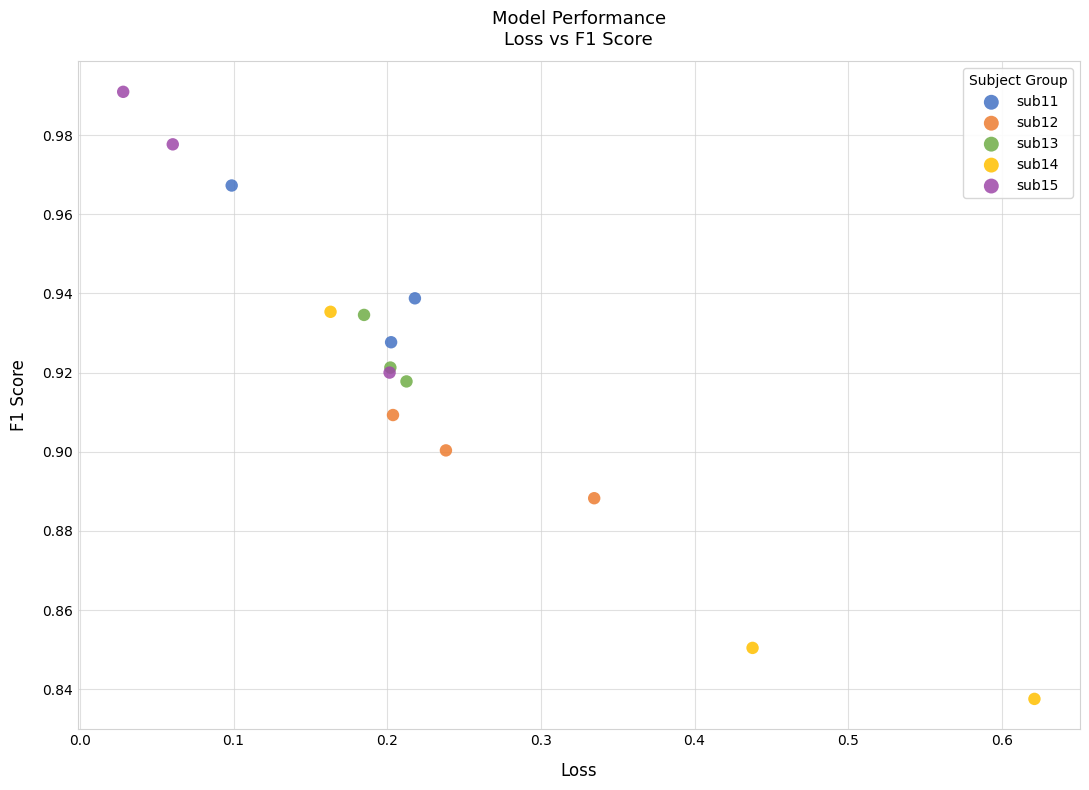

Which series contains the lowest Y value?

sub14